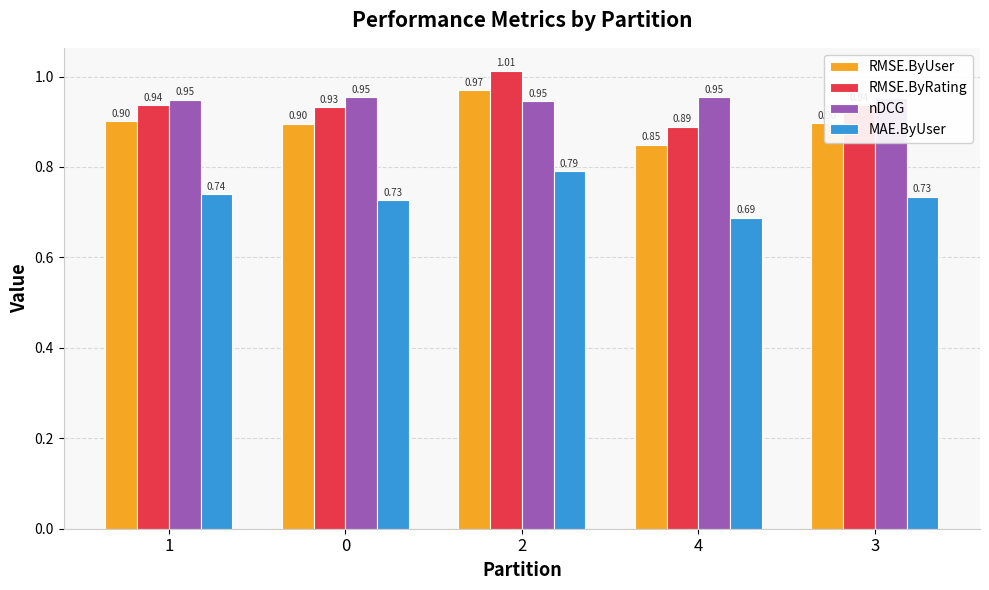

What is the spread (max minus min) of values at 1?

0.2